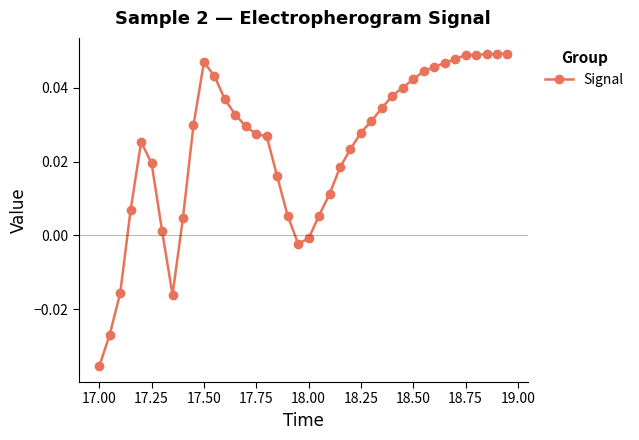

What is the sum of all values?

1.0